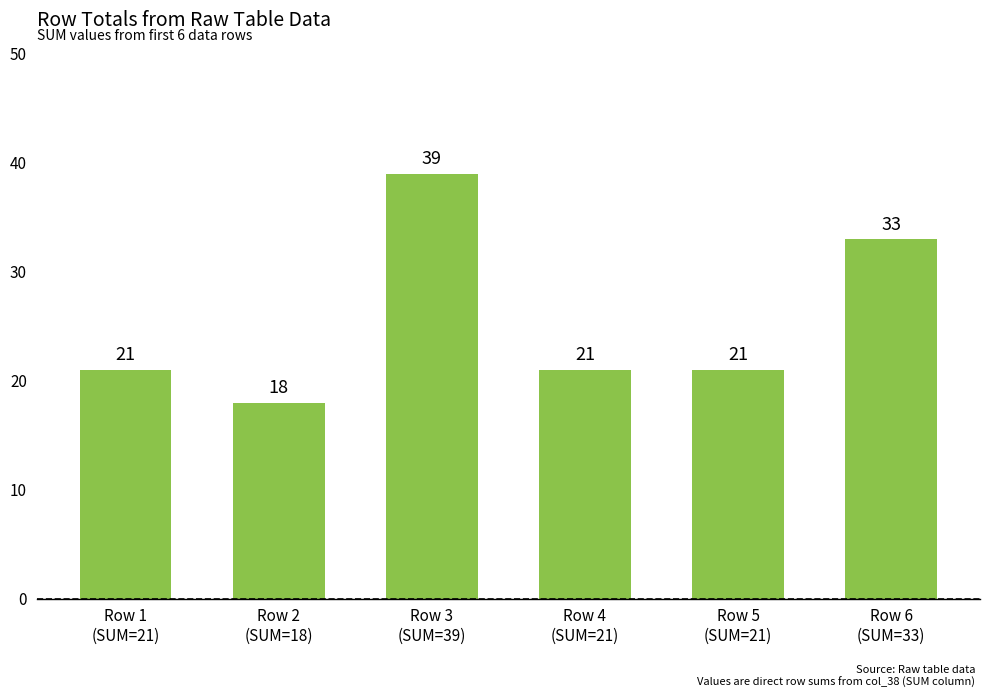

What position from the right is Row 4
(SUM=21)?

3